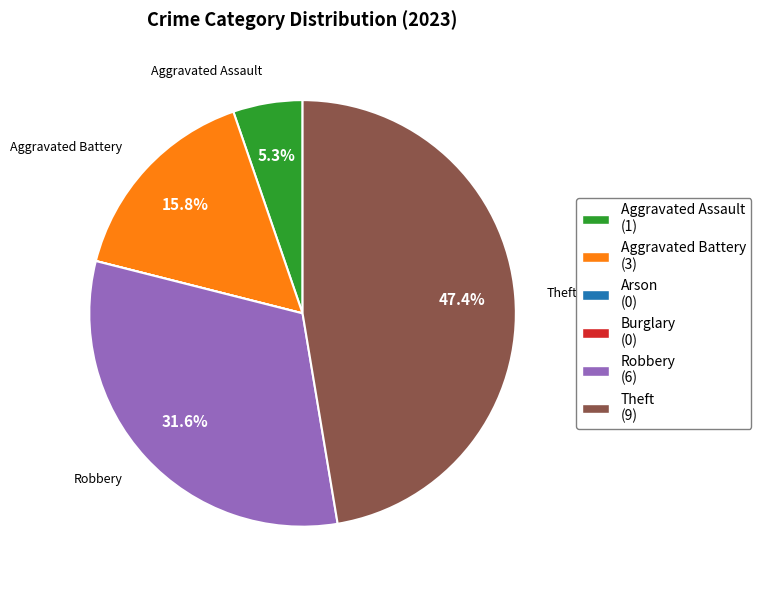

Is there a majority slice in this chart?

No